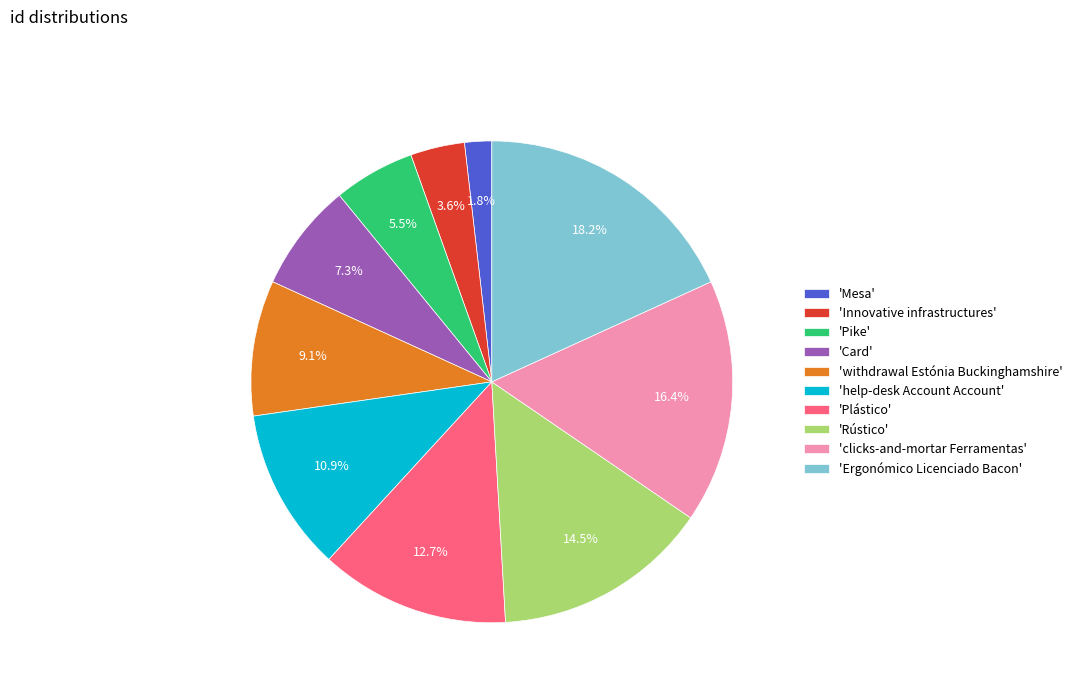

Rank the categories by value from highest to lowest.

'Ergonómico Licenciado Bacon', 'clicks-and-mortar Ferramentas', 'Rústico', 'Plástico', 'help-desk Account Account', 'withdrawal Estónia Buckinghamshire', 'Card', 'Pike', 'Innovative infrastructures', 'Mesa'